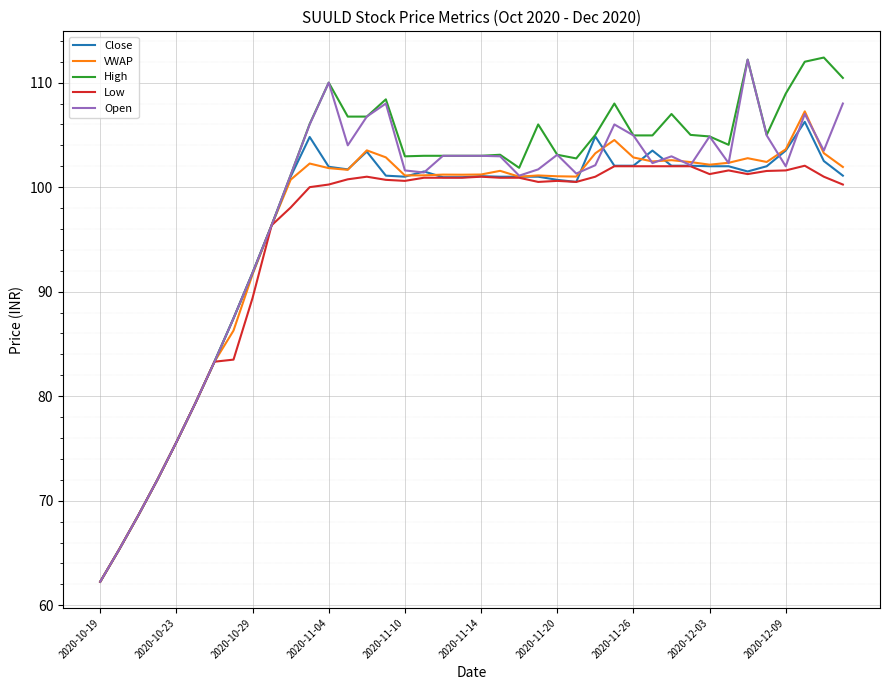

Which series has the largest range (max minus min)?

High